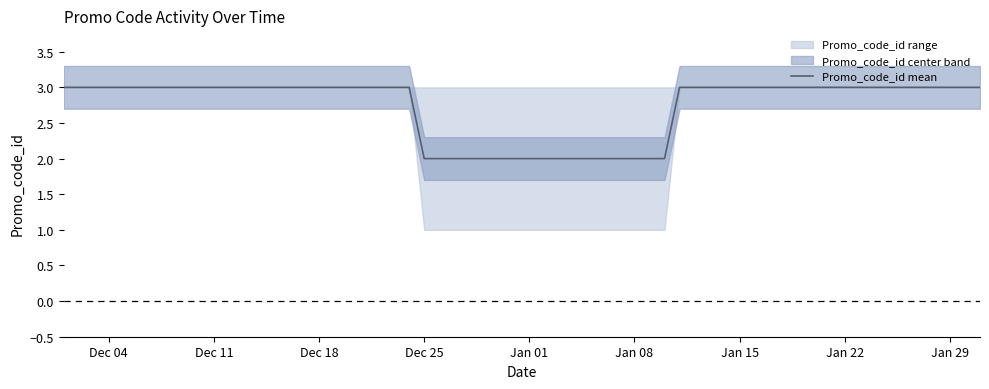

What is the value of the 2nd point from the left?

2